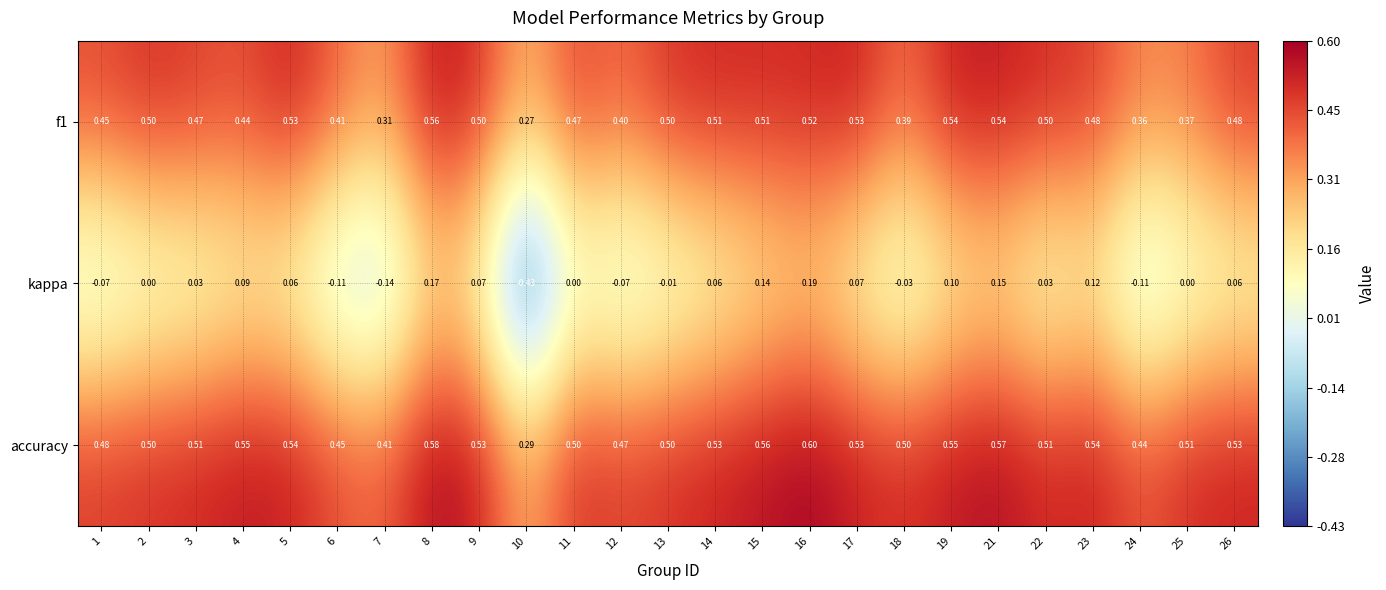

List the series in order of their peak value, lowest first.

kappa, f1, accuracy